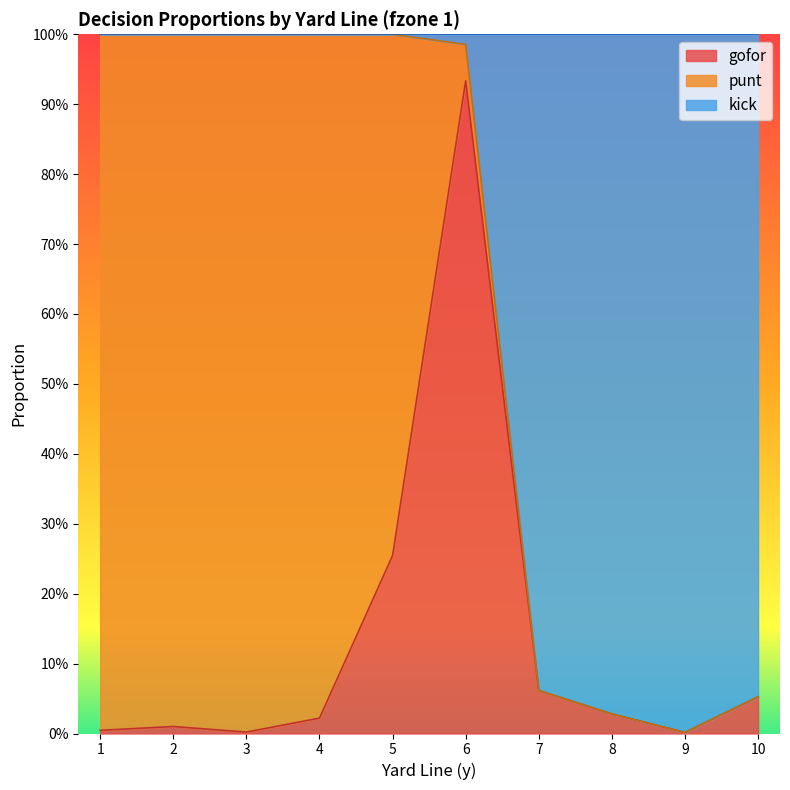

The value of gofor at 10 is 0.1. True or false?

True